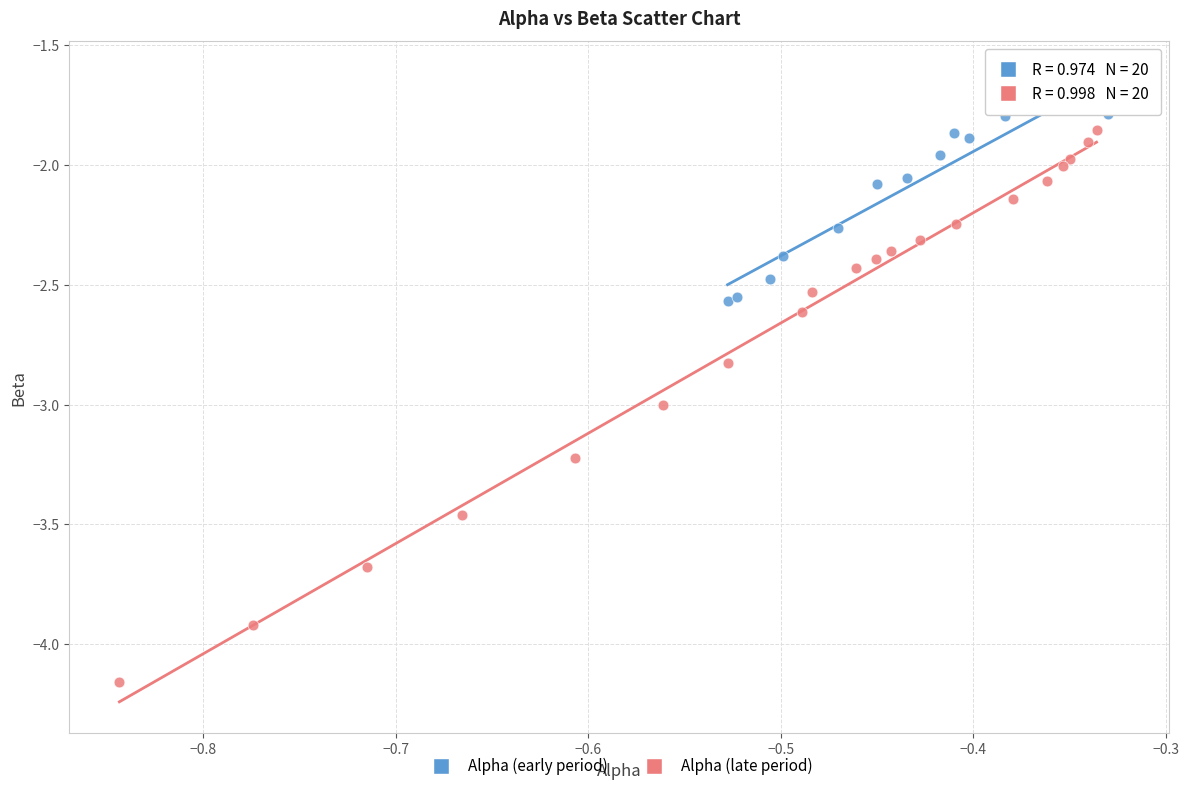

Which series reaches the maximum Y coordinate?

Alpha (early period)